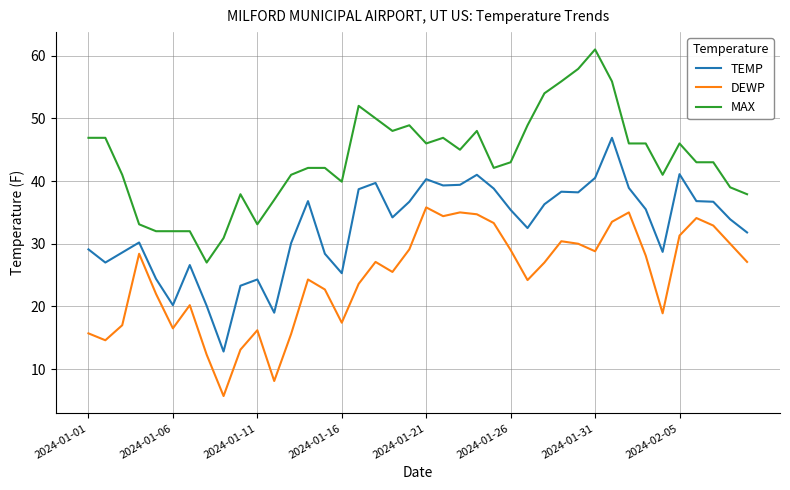

True or false: MAX and DEWP intersect in this chart.

False